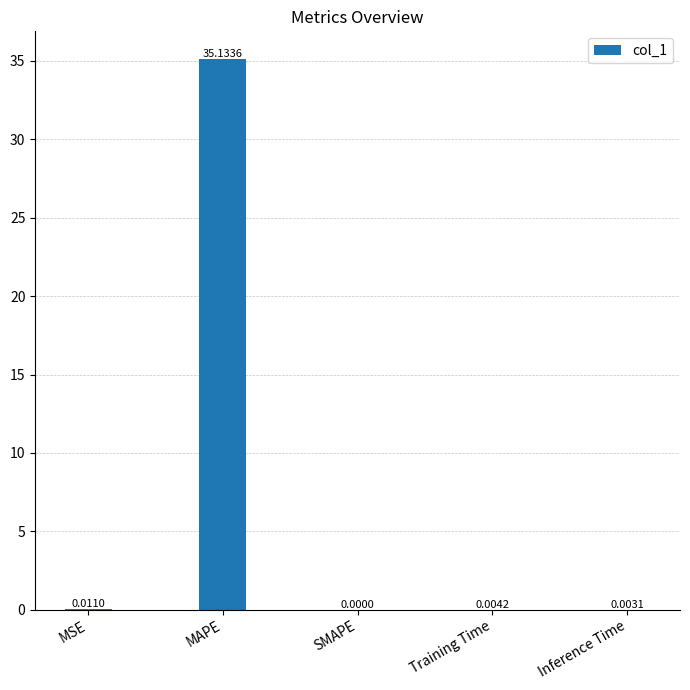

Between MSE and MAPE, which is larger?

MAPE